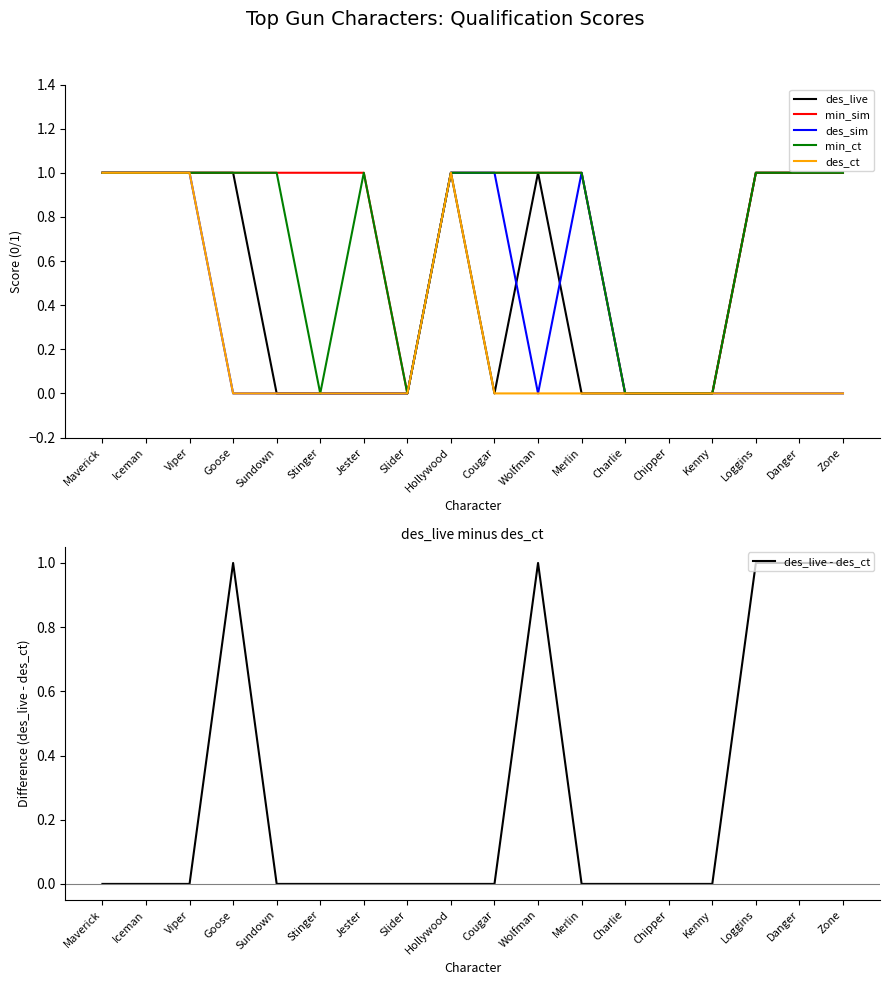

At which category is the sum across all series the highest?

Maverick